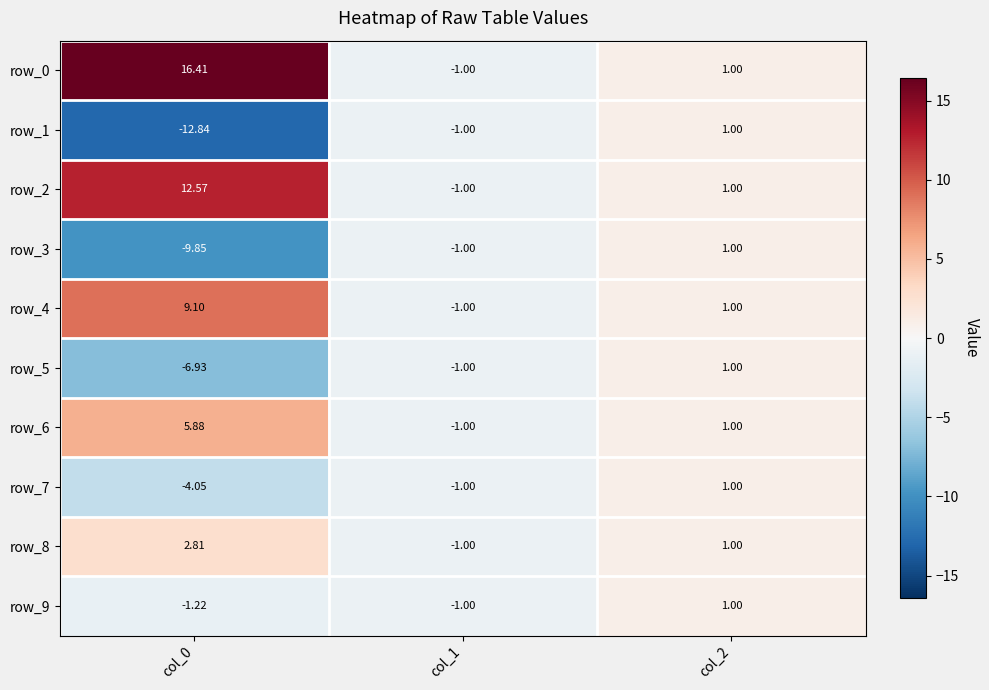

Is the value of row_9 at col_1 greater than the value of row_4 at col_2?

No